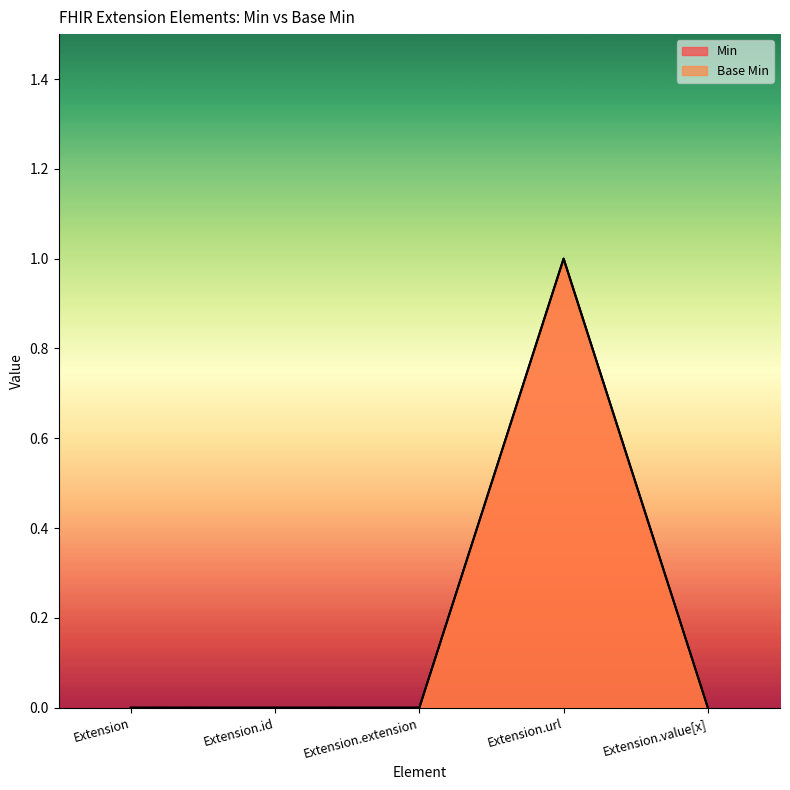

Count the Base Min values in the range 0 to 1.

5